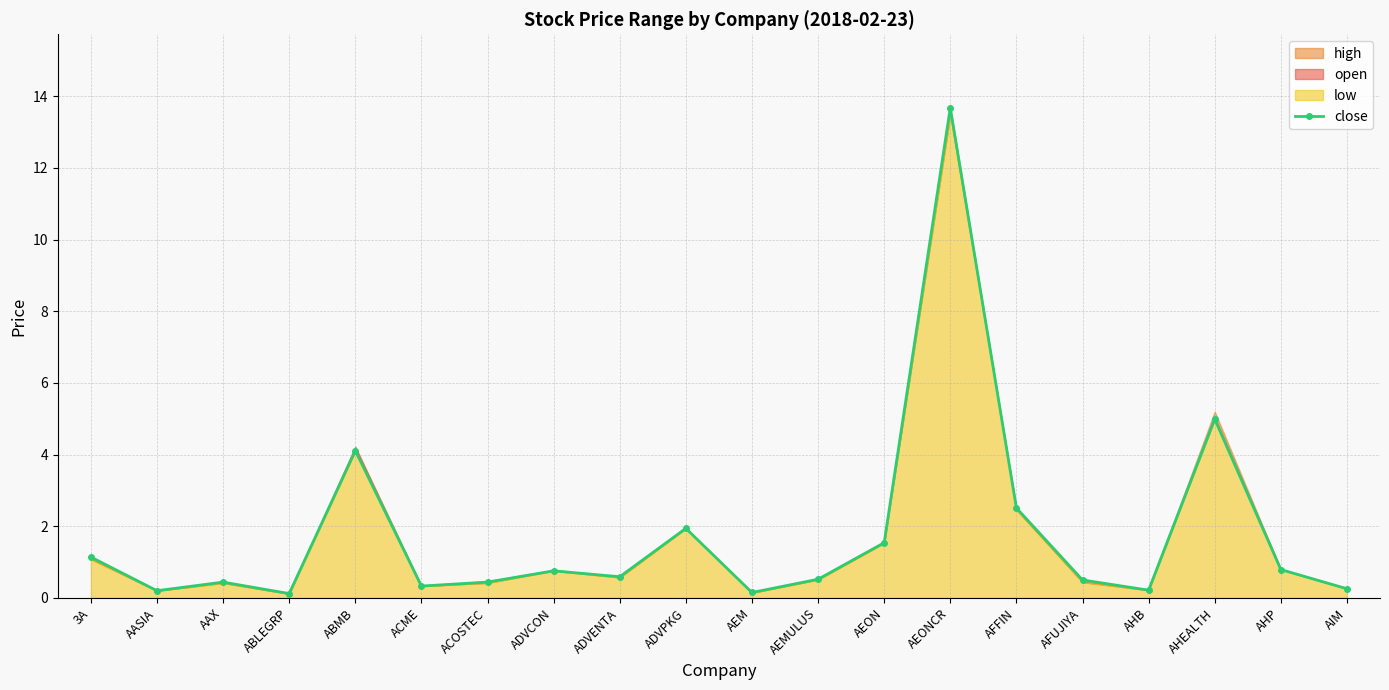

Does the chart have visible grid lines?

Yes